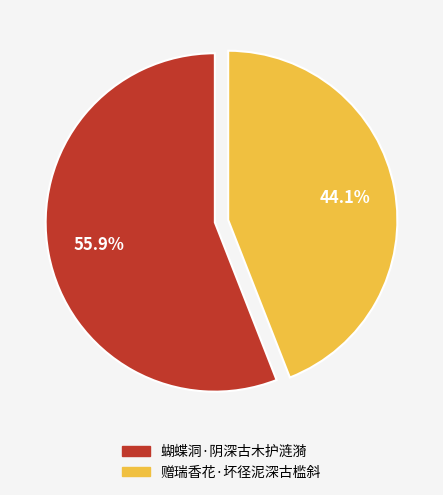

To the nearest percent, what is the difference between the 蝴蝶洞·阴深古木护涟漪 and 赠瑞香花·坏径泥深古槛斜 slice percentages?

12%